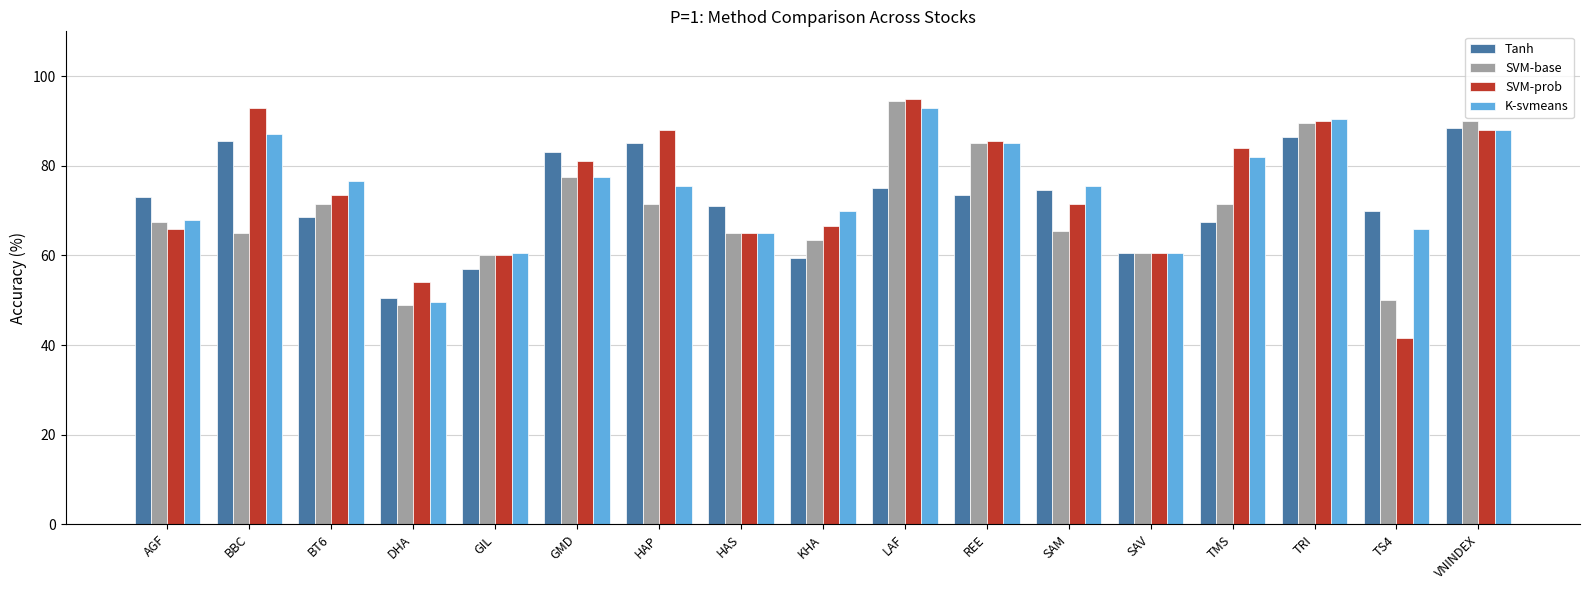

Which series has the largest range (max minus min)?

SVM-prob